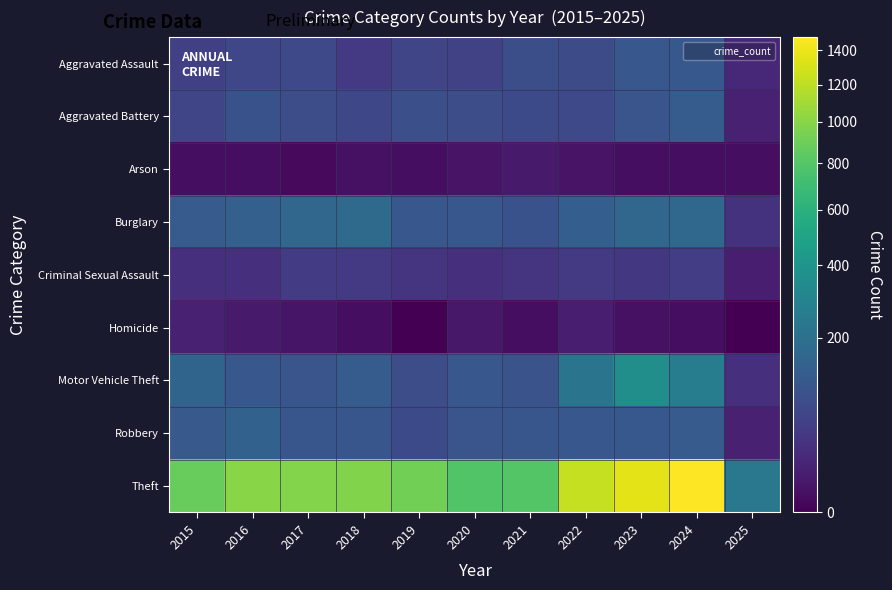

Reading left to right, extract all data points from this chart.

Aggravated Assault: 2015=54	2016=66	2017=72	2018=43	2019=65	2020=56	2021=86	2022=78	2023=110	2024=112	2025=18
Aggravated Battery: 2015=64	2016=93	2017=83	2018=70	2019=88	2020=82	2021=75	2022=71	2023=102	2024=127	2025=12
Arson: 2015=2	2016=2	2017=1	2018=3	2019=2	2020=4	2021=8	2022=4	2023=2	2024=2	2025=2
Burglary: 2015=121	2016=139	2017=162	2018=176	2019=110	2020=110	2021=95	2022=132	2023=161	2024=169	2025=32
Criminal Sexual Assault: 2015=28	2016=28	2017=44	2018=43	2019=36	2020=27	2021=36	2022=43	2023=38	2024=48	2025=10
Homicide: 2015=13	2016=8	2017=5	2018=2	2019=0	2020=6	2021=2	2022=10	2023=3	2024=2	2025=0
Motor Vehicle Theft: 2015=152	2016=110	2017=104	2018=127	2019=84	2020=109	2021=96	2022=219	2023=363	2024=259	2025=28
Robbery: 2015=117	2016=144	2017=105	2018=107	2019=75	2020=102	2021=105	2022=108	2023=113	2024=121	2025=13
Theft: 2015=874	2016=999	2017=979	2018=977	2019=914	2020=782	2021=791	2022=1235	2023=1363	2024=1481	2025=236